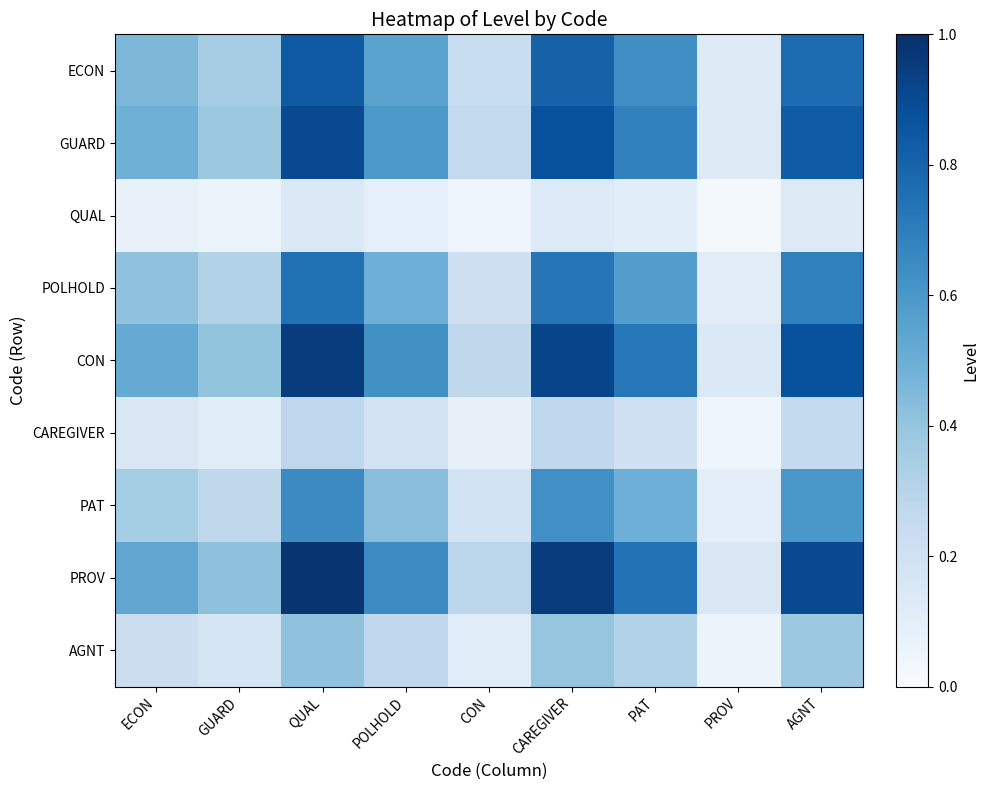

Which series changed the most between GUARD and CON?

PROV